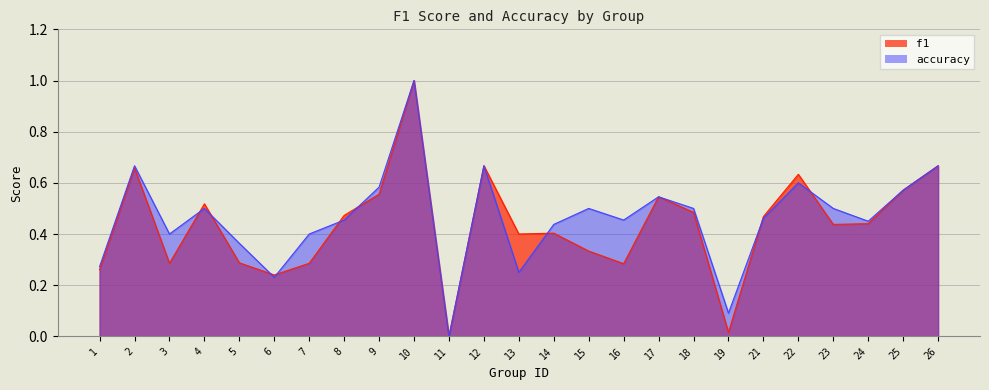

How many positive values does the accuracy series have?

24